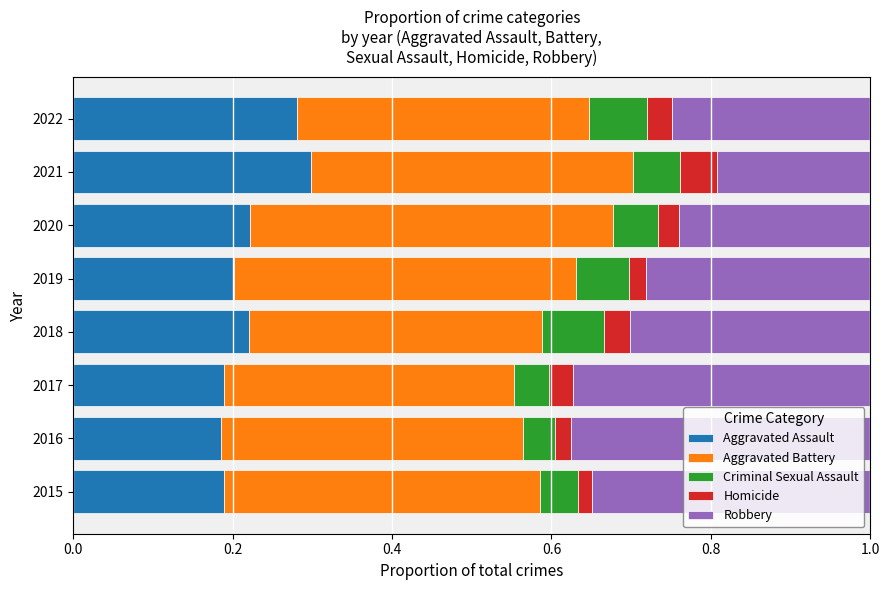

How many data points does each series have?

8